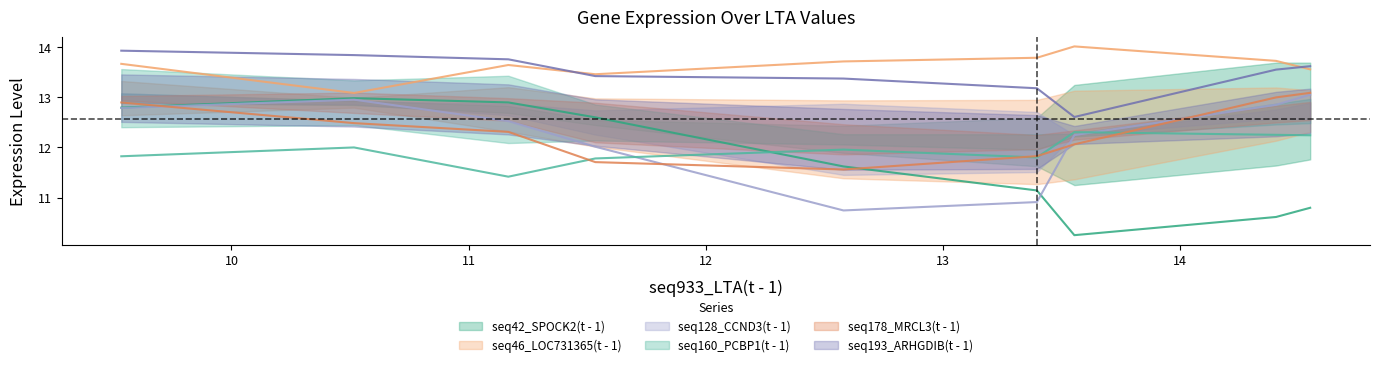

Reading left to right, list all the values displayed in this chart.

seq42_SPOCK2(t - 1): 12.8	13.0	12.9	12.6	11.6	11.1	10.3	10.6	10.8
seq46_LOC731365(t - 1): 13.7	13.1	13.6	13.5	13.7	13.8	14.0	13.7	13.6
seq128_CCND3(t - 1): 12.8	12.9	12.5	12.0	10.7	10.9	12.2	12.8	13.0
seq160_PCBP1(t - 1): 11.8	12.0	11.4	11.8	12.0	11.8	12.3	12.2	12.2
seq178_MRCL3(t - 1): 12.9	12.5	12.3	11.7	11.6	11.8	12.1	13.0	13.1
seq193_ARHGDIB(t - 1): 13.9	13.8	13.8	13.4	13.4	13.2	12.6	13.5	13.6